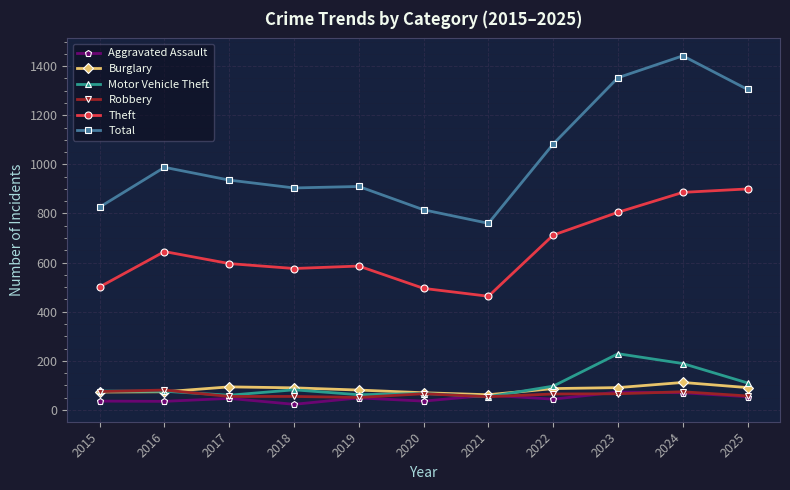

At how many categories does at least one series exceed 228?

11